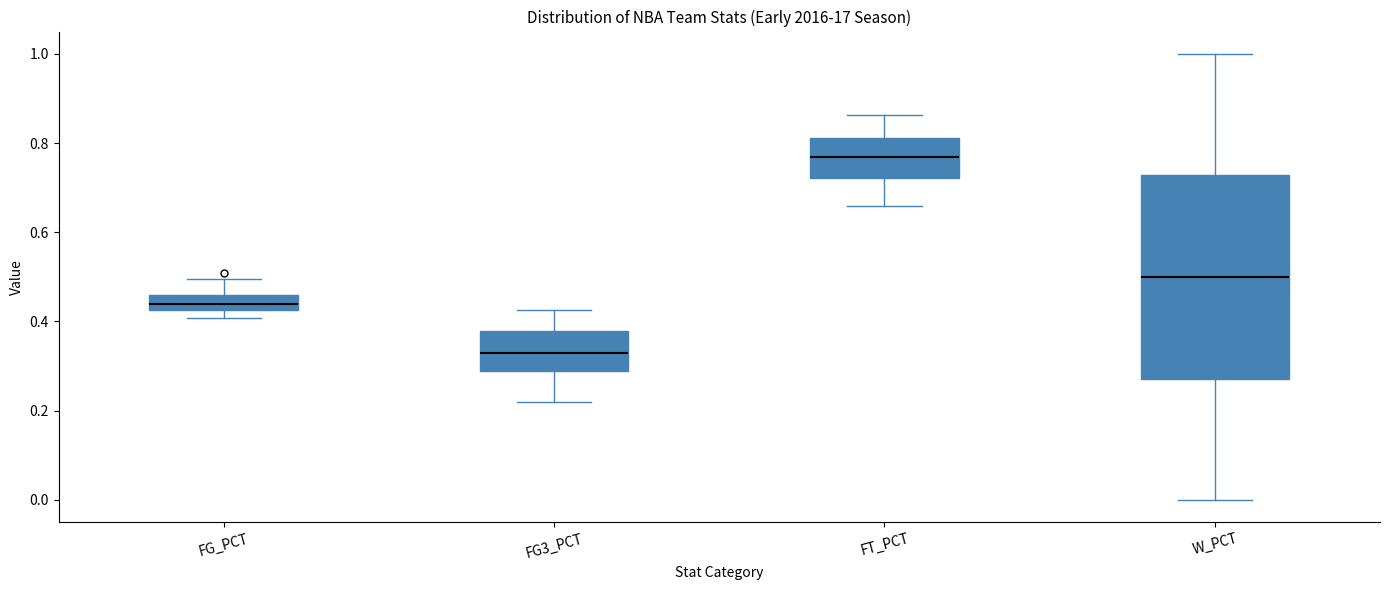

Where is the upper edge of the box for W_PCT on the y-axis? The values are not printed on the chart, so give them approximately, as read against the axis.

0.72